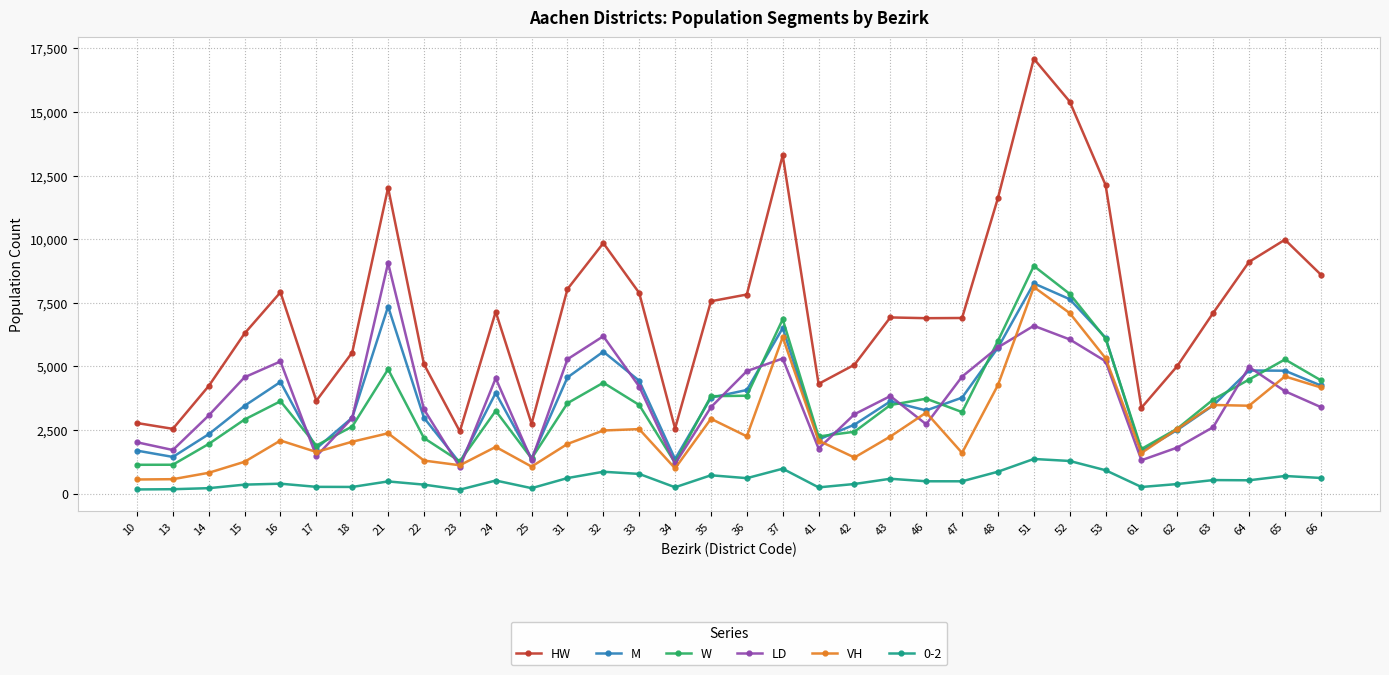

At which category is the sum across all series the highest?

51